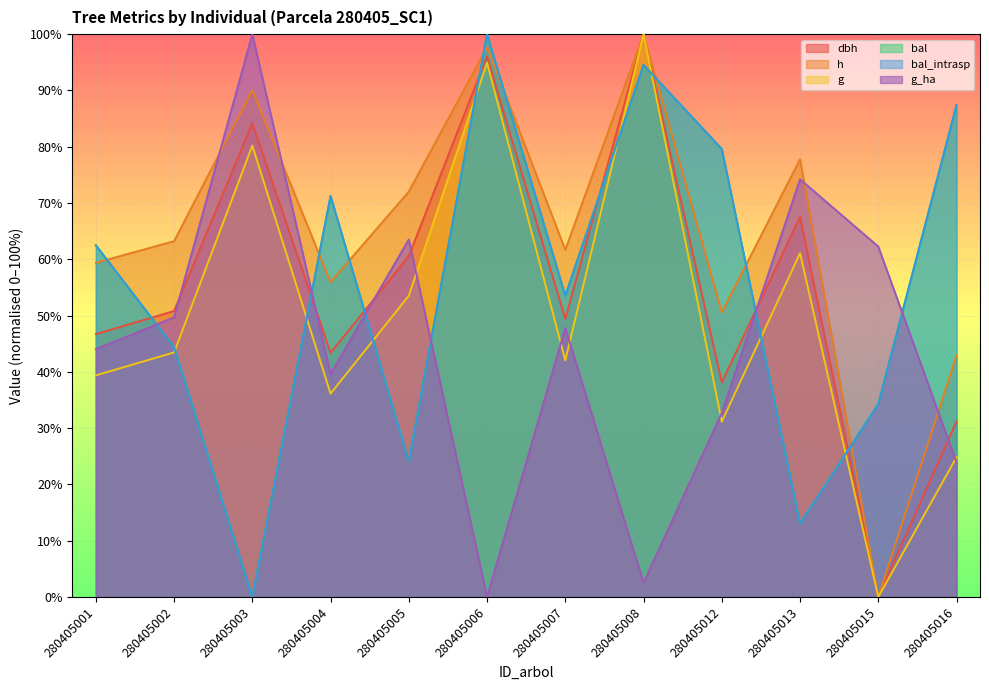

How many values in the bal series exceed 62?

6